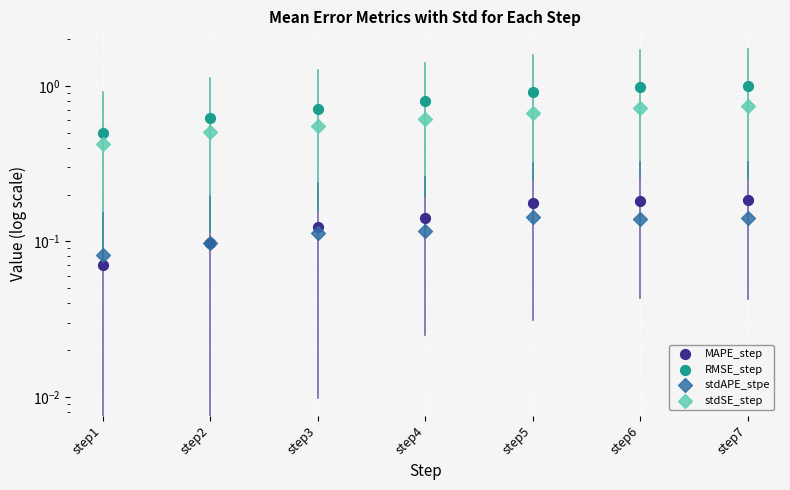

Which series contains the lowest Y value?

MAPE_step